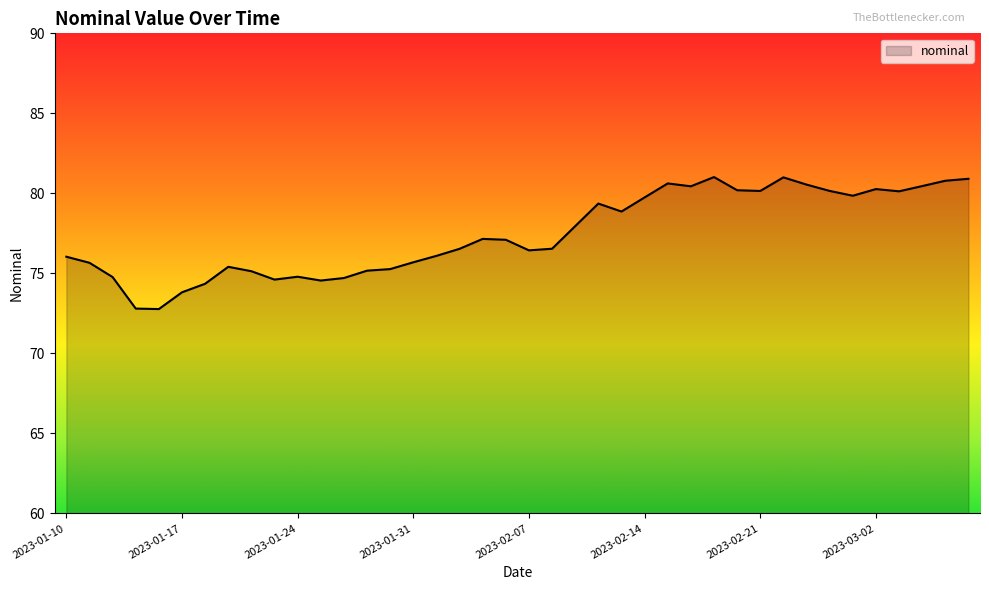

What is the difference between the maximum and minimum values?

8.2